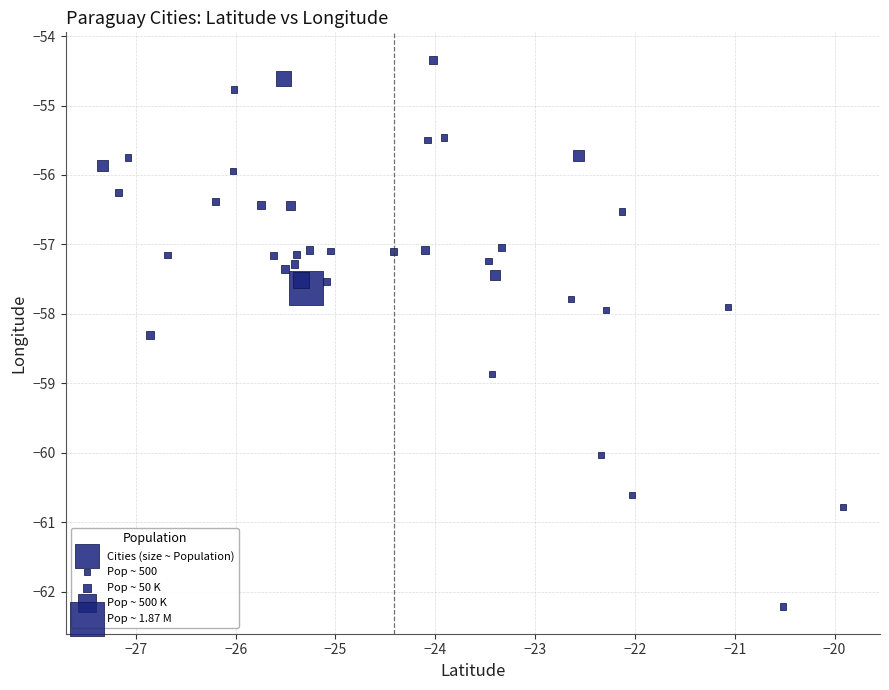

What is the range of Y values (max minus min)?

7.9